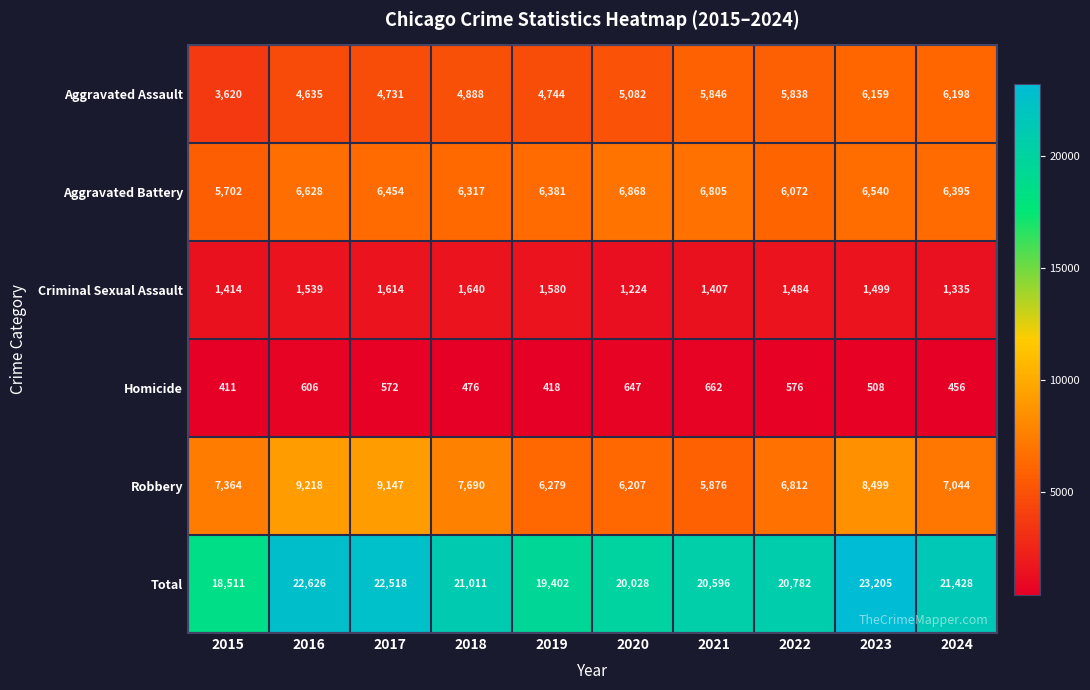

What is the average value of the Total series?

21011